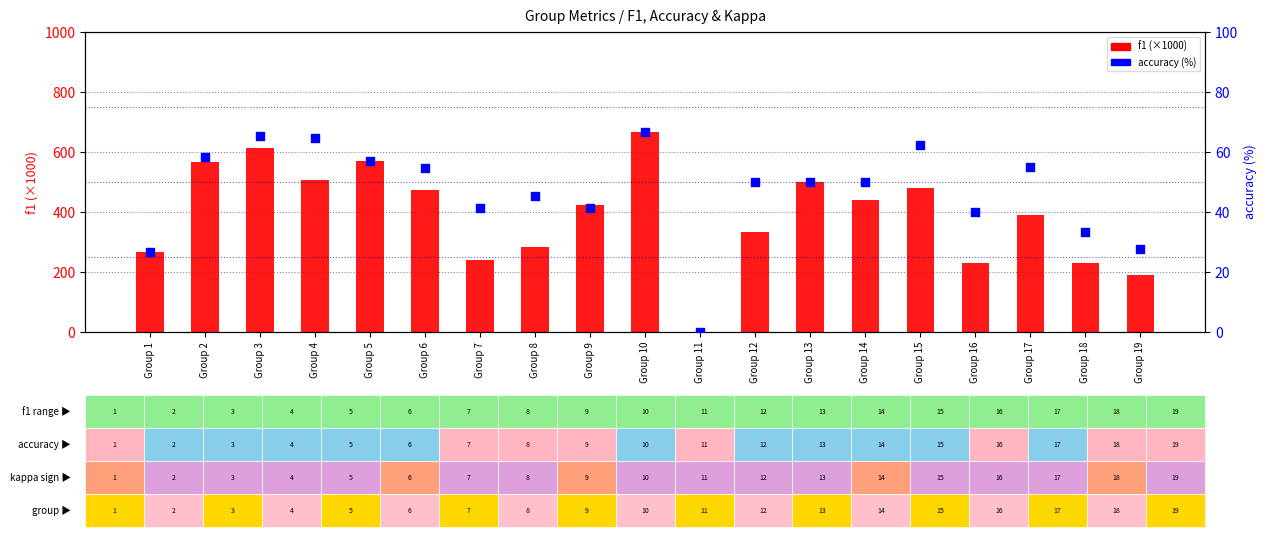

Which series reaches the minimum Y coordinate?

f1 (×1000)